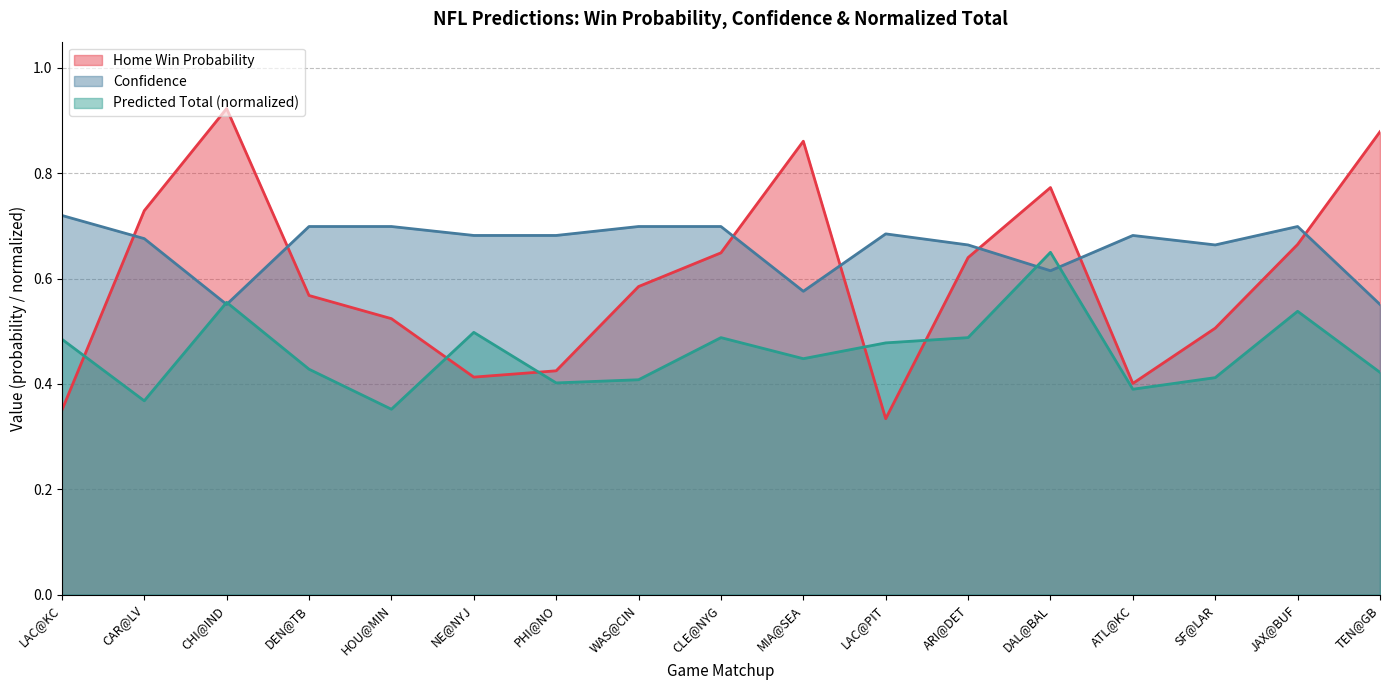

Between PHI@NO and ATL@KC, which series saw the biggest shift?

Home Win Probability